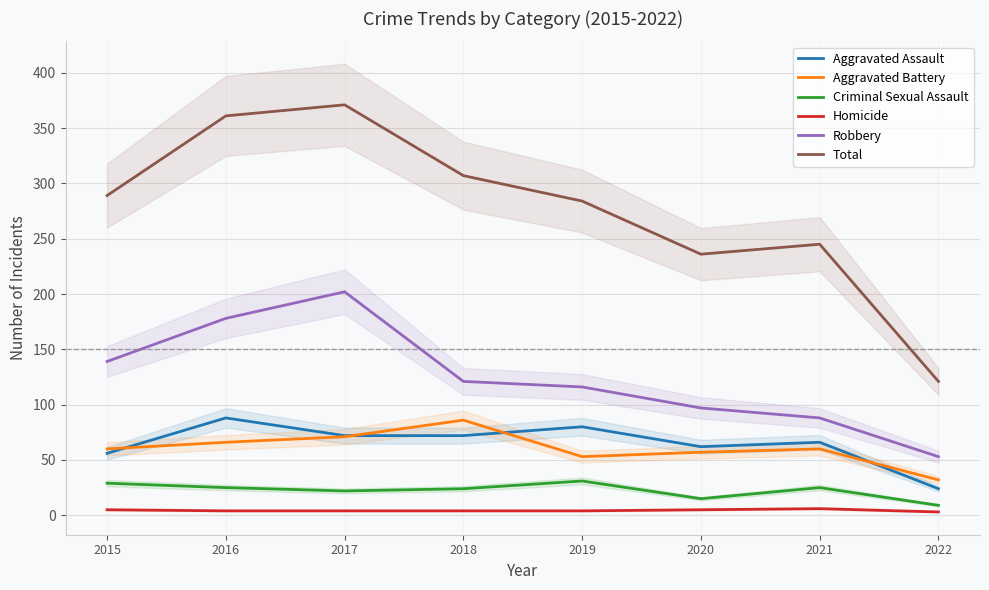

What is the value of the Robbery point at the 2nd from the left?

178